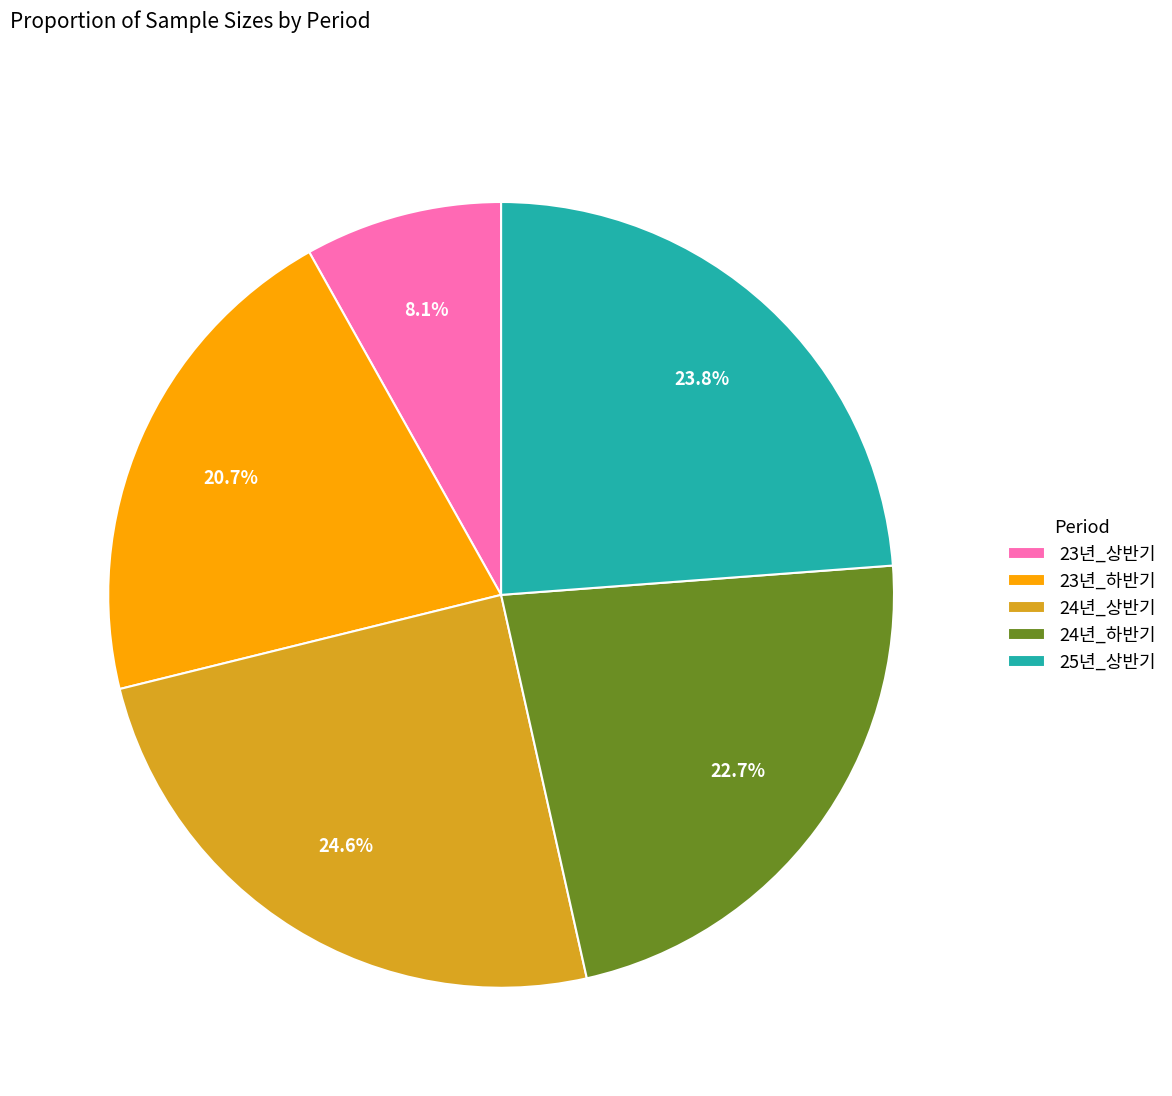

Rank the categories by value from lowest to highest.

23년_상반기, 23년_하반기, 24년_하반기, 25년_상반기, 24년_상반기